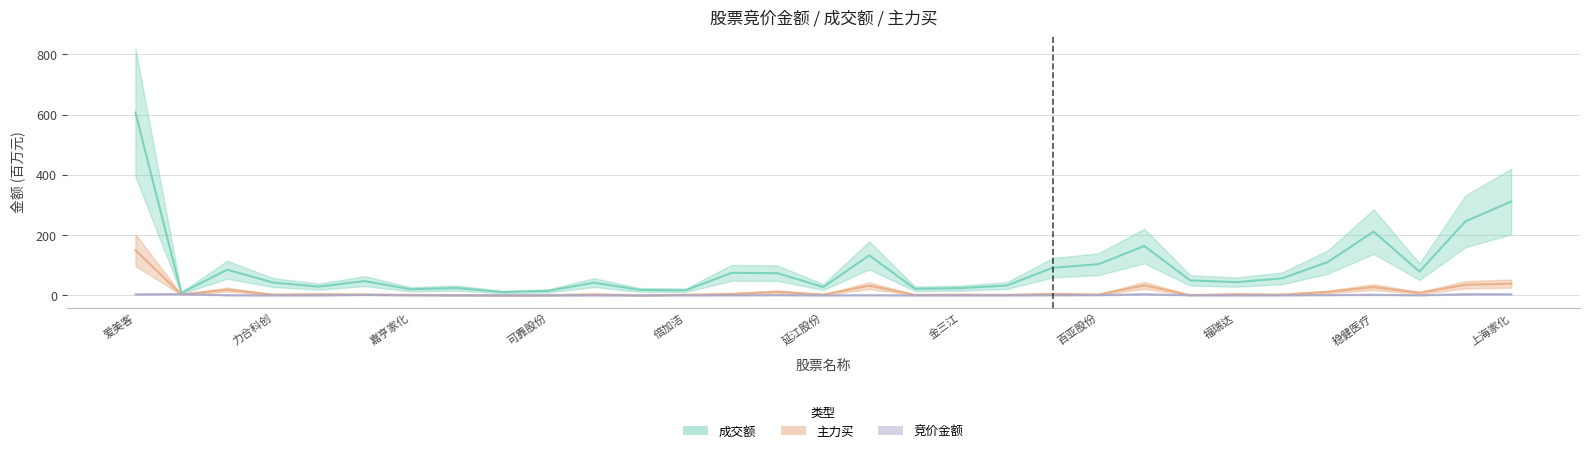

Does the chart have visible grid lines?

Yes